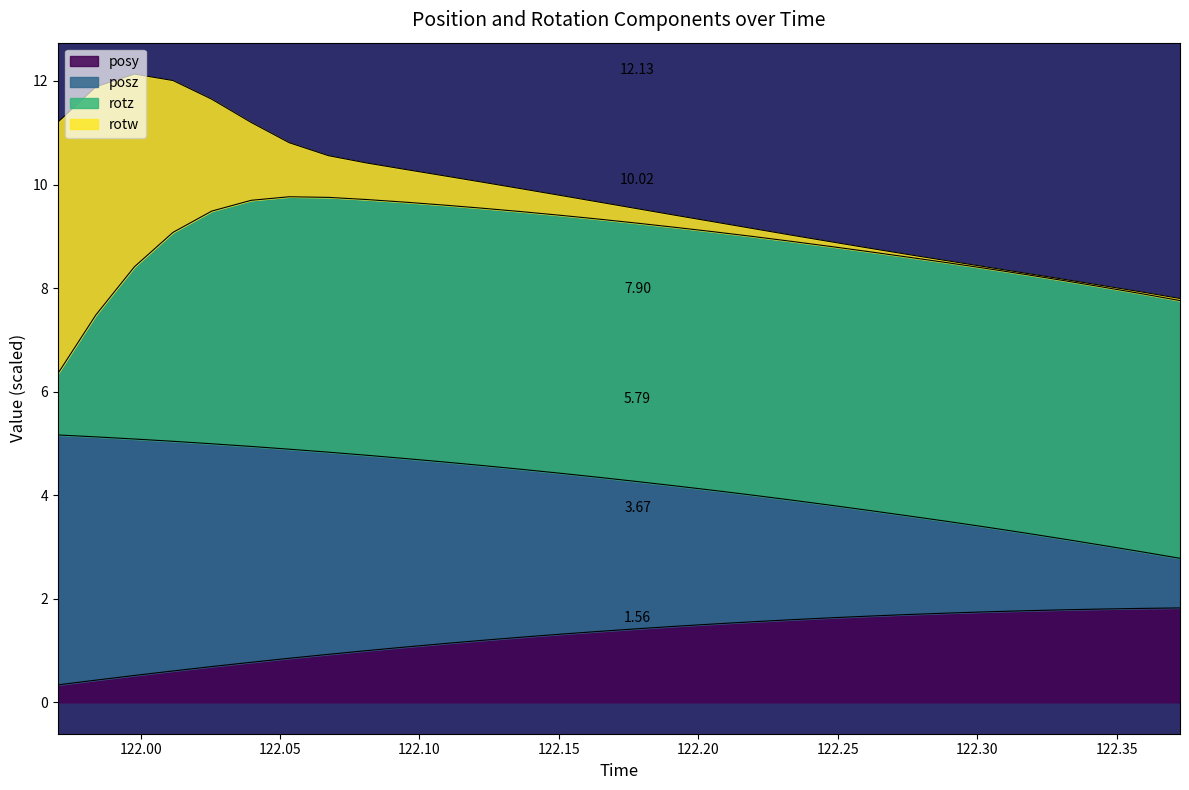

Is the value of posy at 122.1091 greater than the value of posz at 122.1091?

No